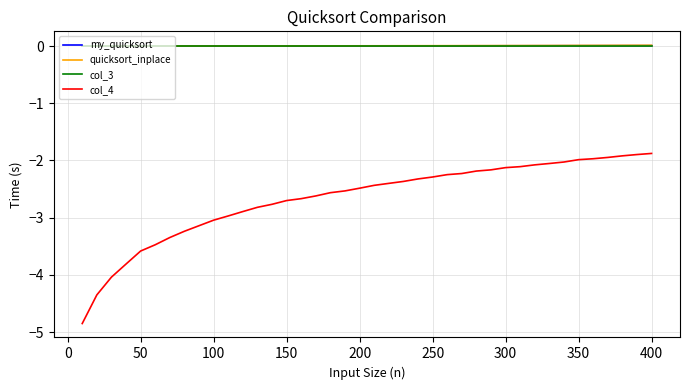

True or false: quicksort_inplace and col_4 cross at least once.

False